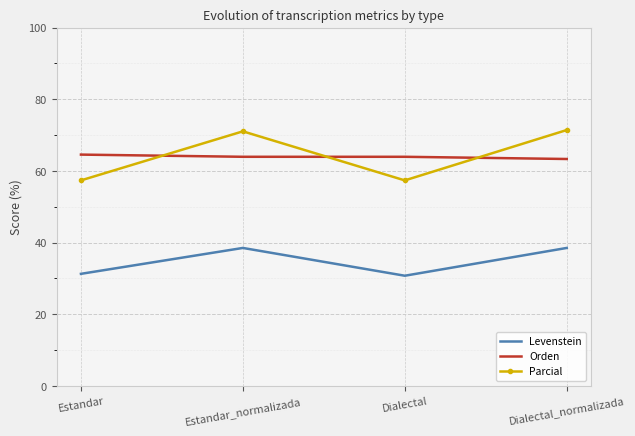

What are all the series names shown in the legend?

Levenstein, Orden, Parcial